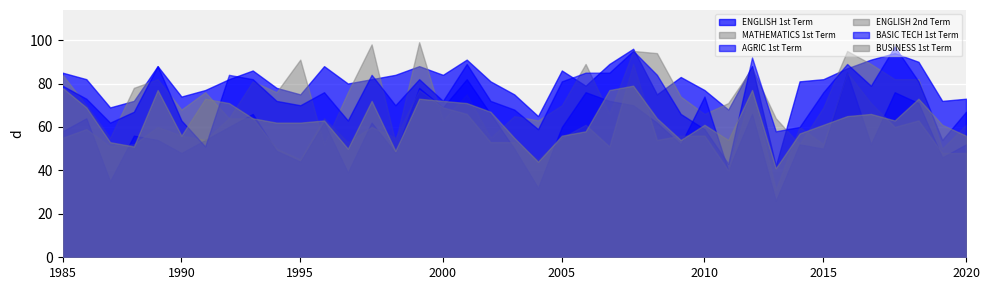

What is the difference between the second highest and minimum values in the AGRIC 1st Term series?

56